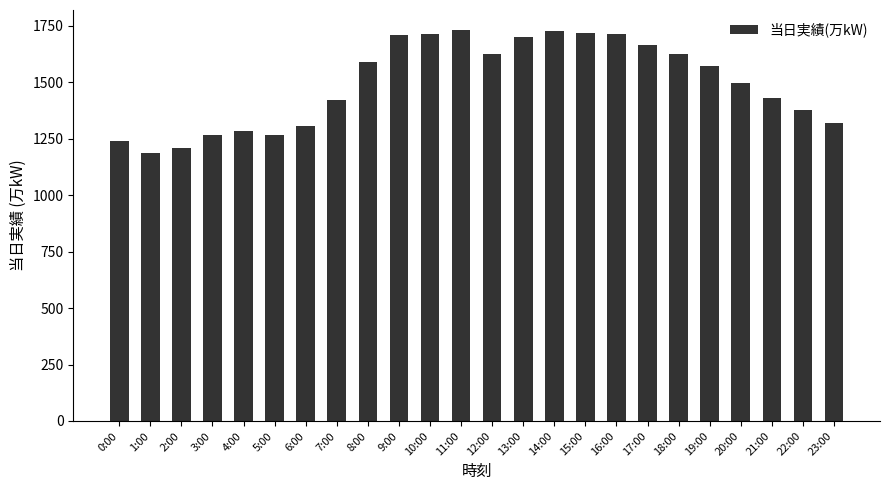

Which label corresponds to the smallest value in the chart?

1:00